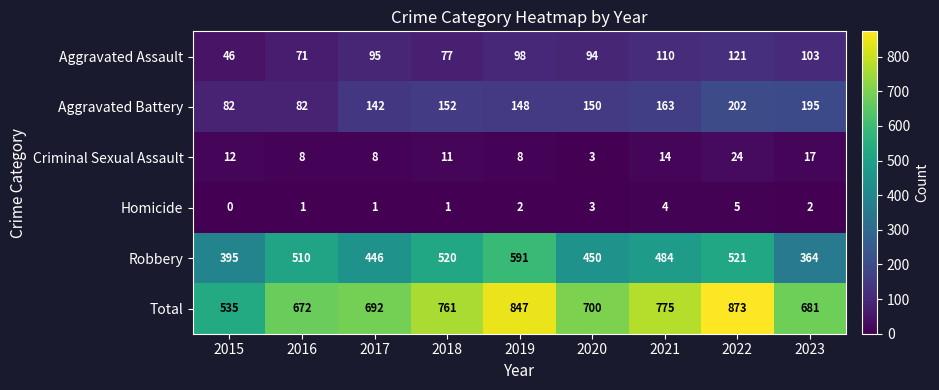

What value does the Aggravated Battery series have at 2018?

152